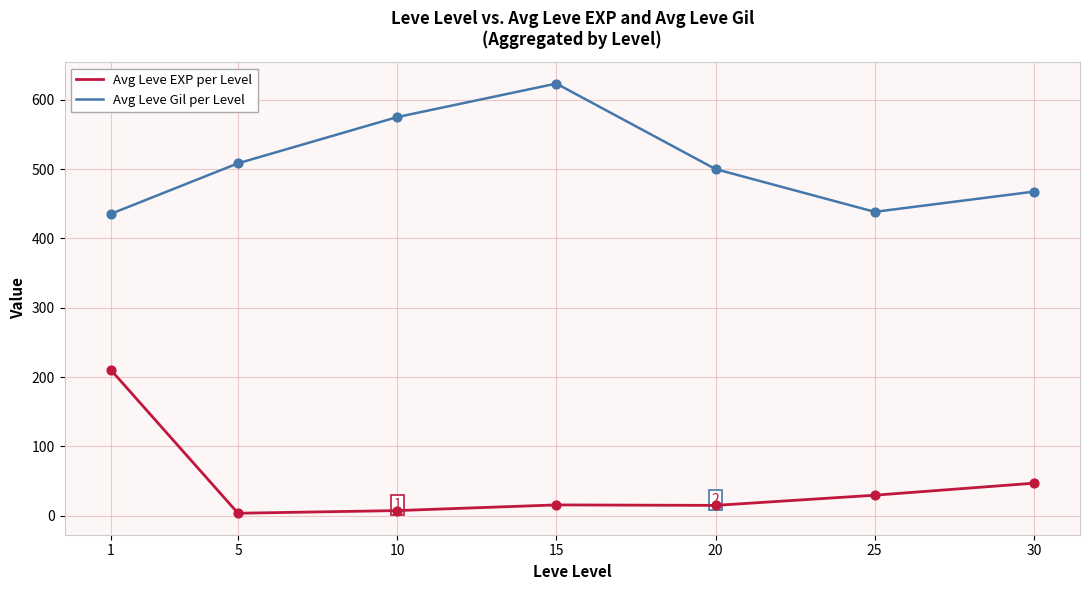

Which series changed the most between 1 and 25?

Avg Leve EXP per Level